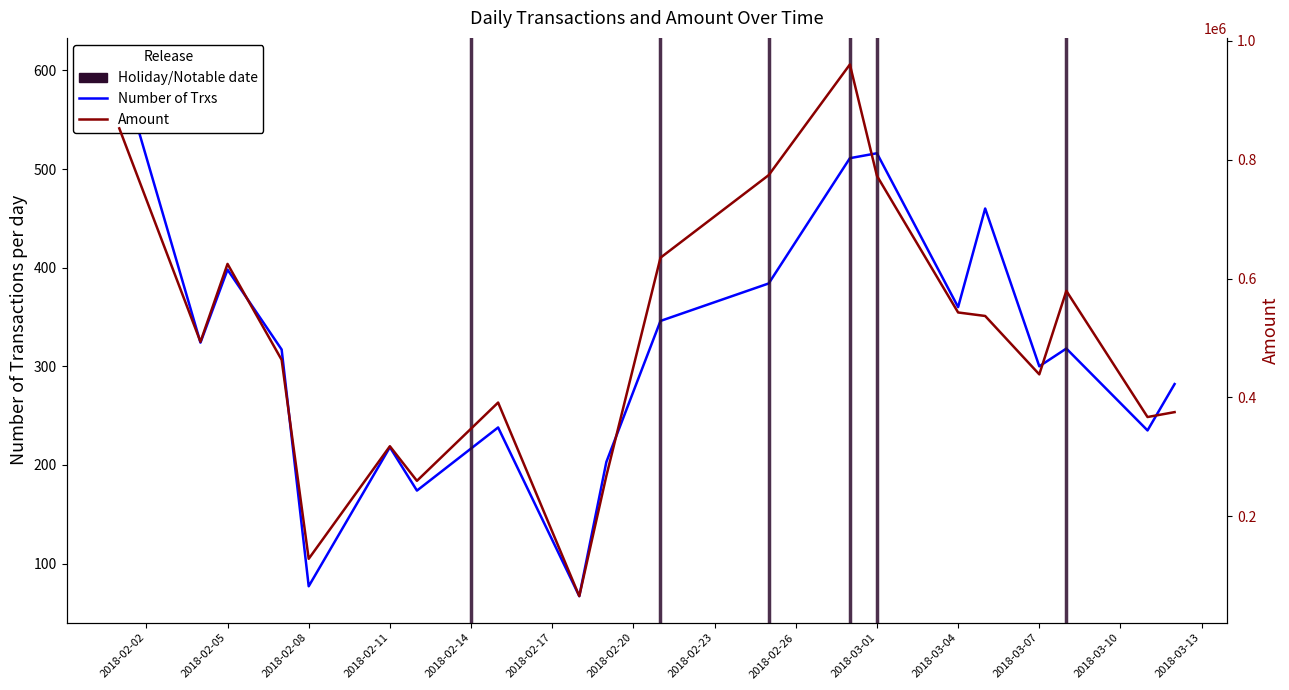

List the series in order of their peak value, lowest first.

Number of Trxs, Amount